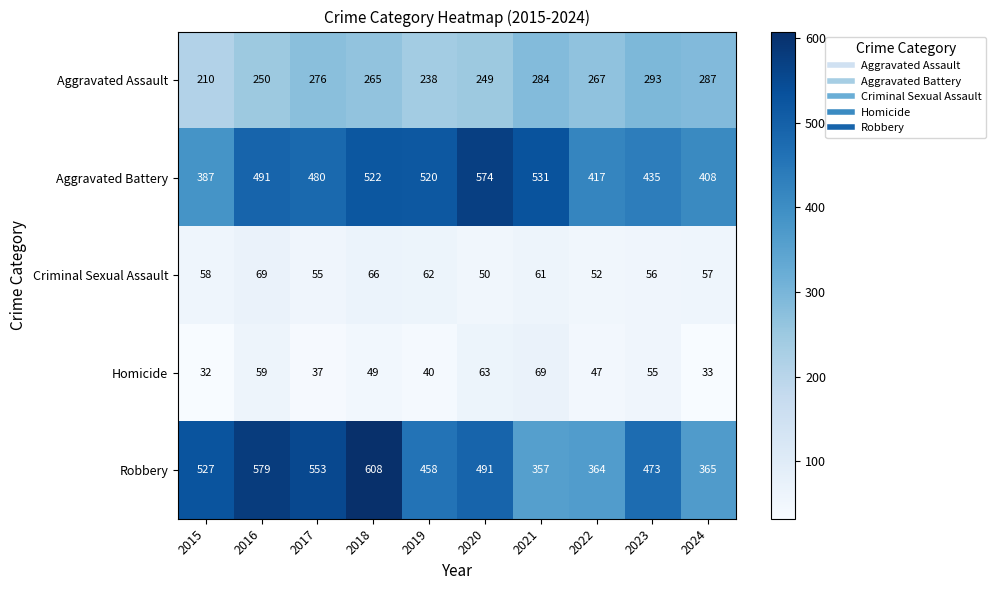

True or false: Criminal Sexual Assault has a value of 62 at 2019.

True